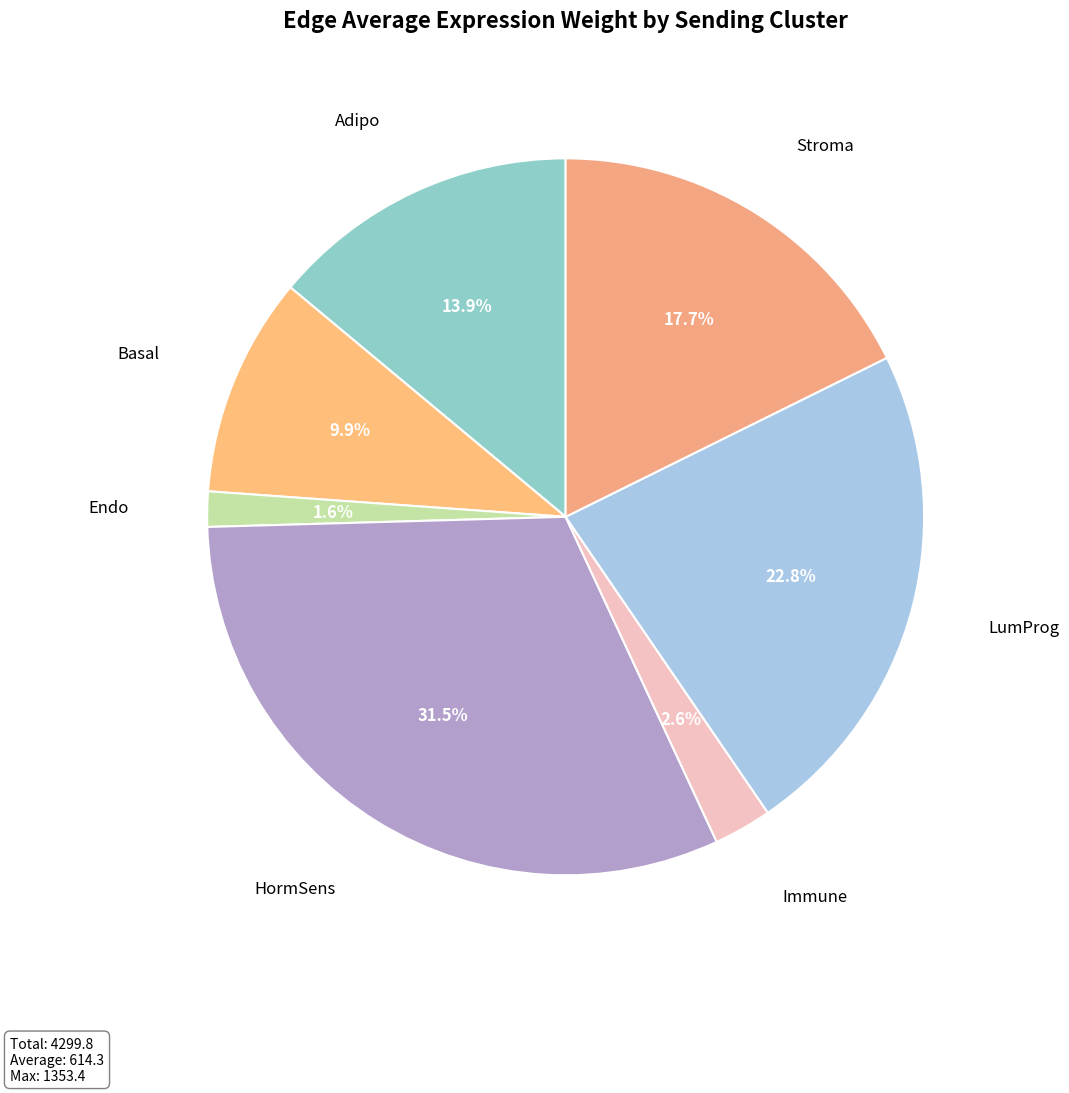

Rank the categories by value from highest to lowest.

HormSens, LumProg, Stroma, Adipo, Basal, Immune, Endo